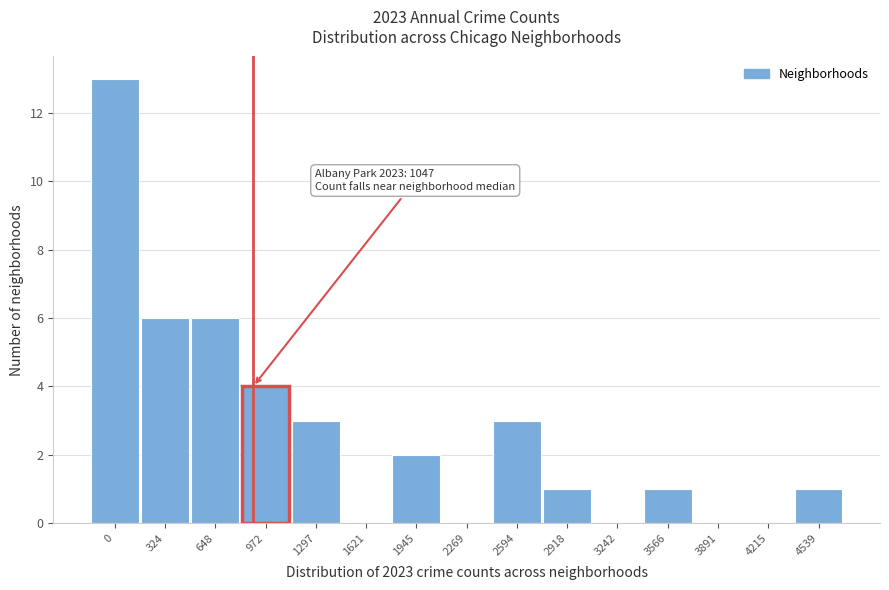

Reading left to right, what are all the values shown in this chart?

0=13	324=6	648=6	972=4	1297=3	1621=0	1945=2	2269=0	2594=3	2918=1	3242=0	3566=1	3891=0	4215=0	4539=1